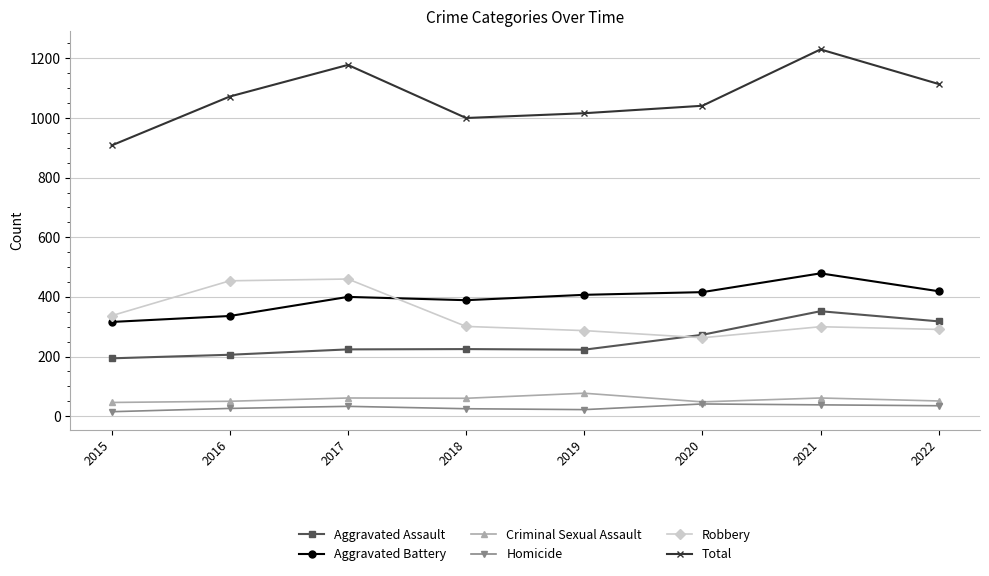

What is the value of the Criminal Sexual Assault point at the 6th from the left?

48